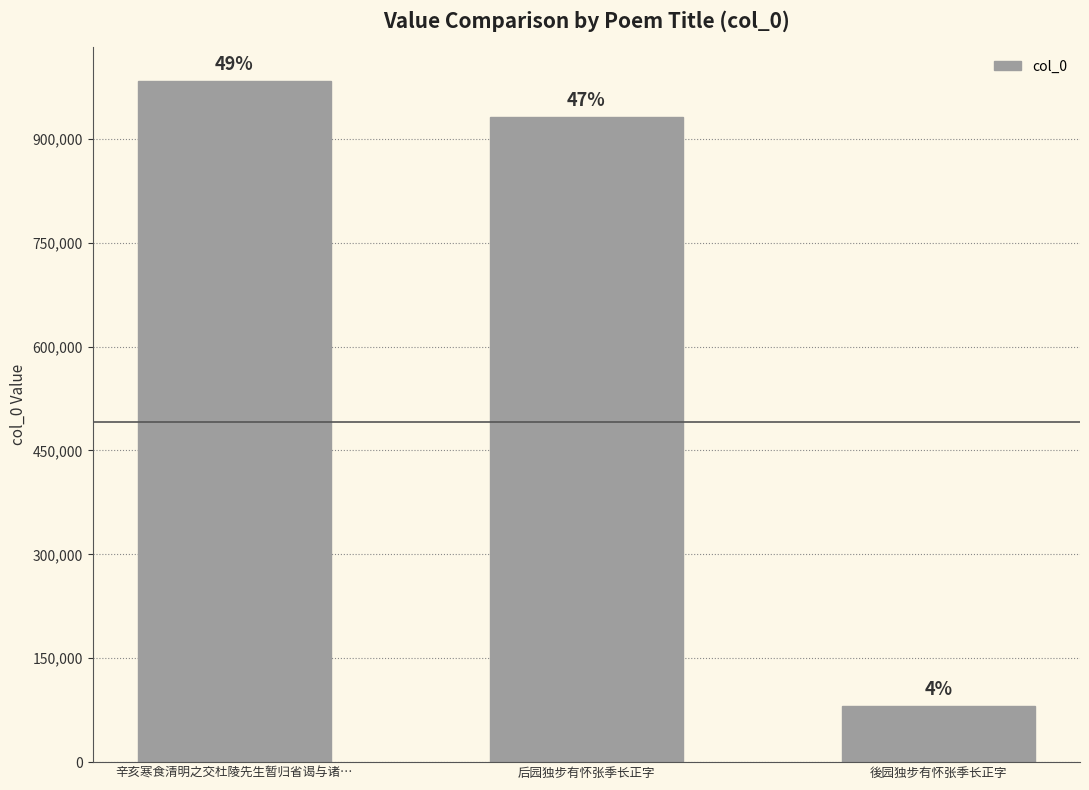

What position from the right is 後园独步有怀张季长正字?

1